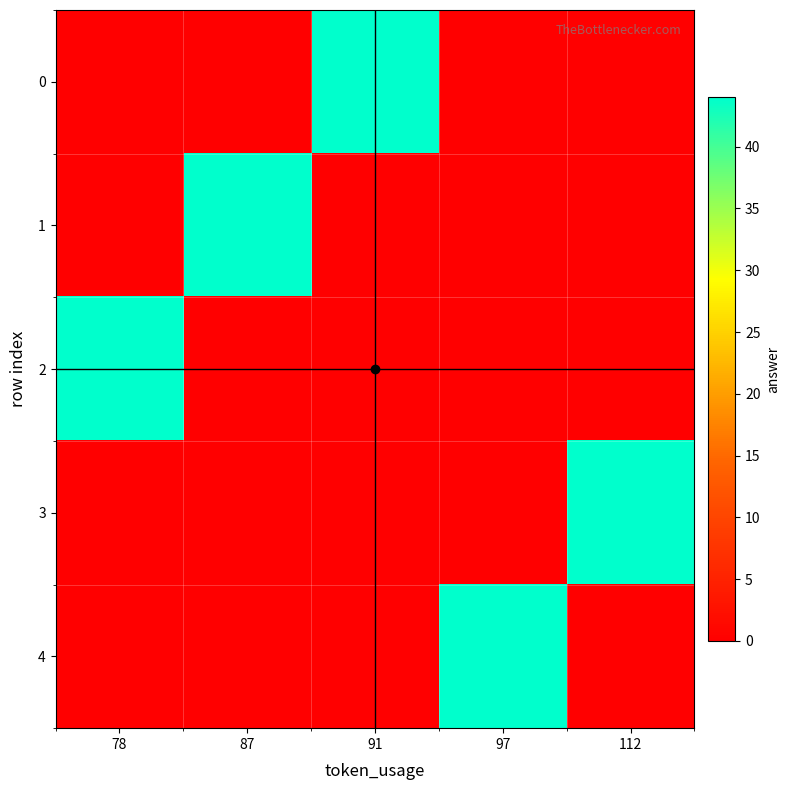

Between 87 and 91, which is larger?

91